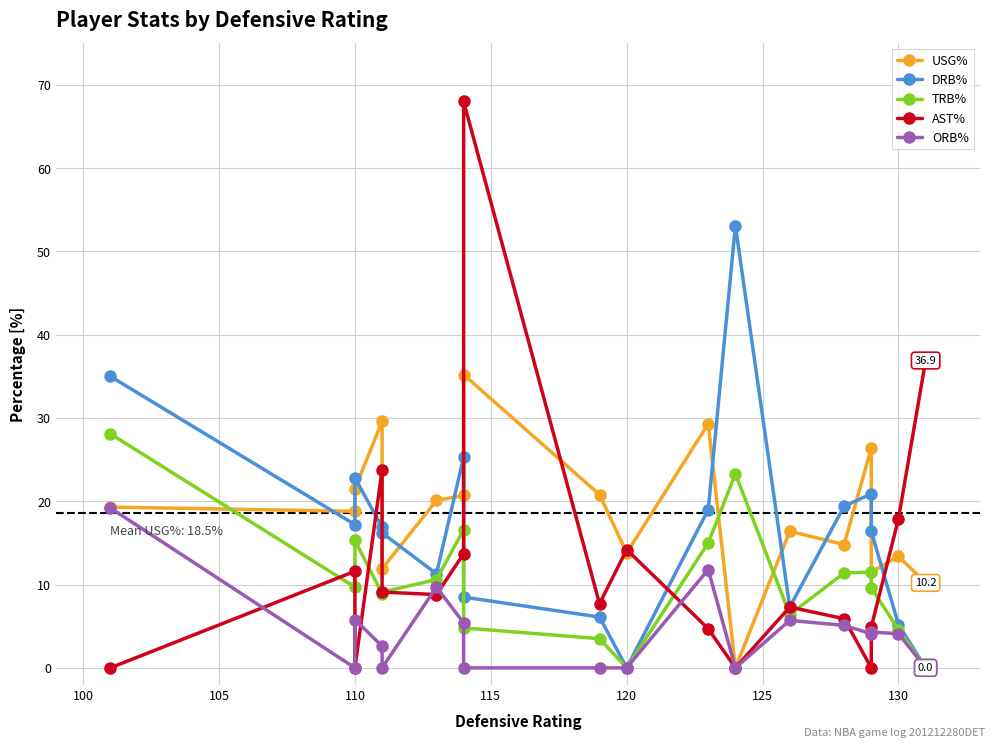

Count the number of categories in the chart.

18